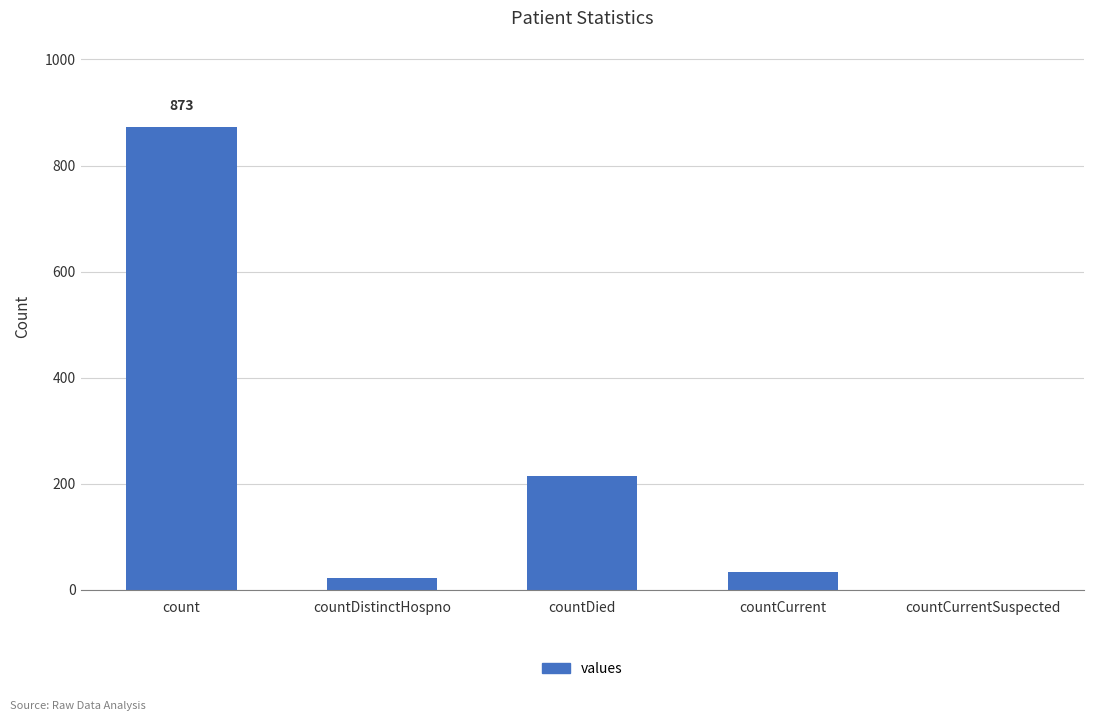

Reading right to left, extract all data points from this chart.

countCurrentSuspected=0	countCurrent=33	countDied=215	countDistinctHospno=22	count=873